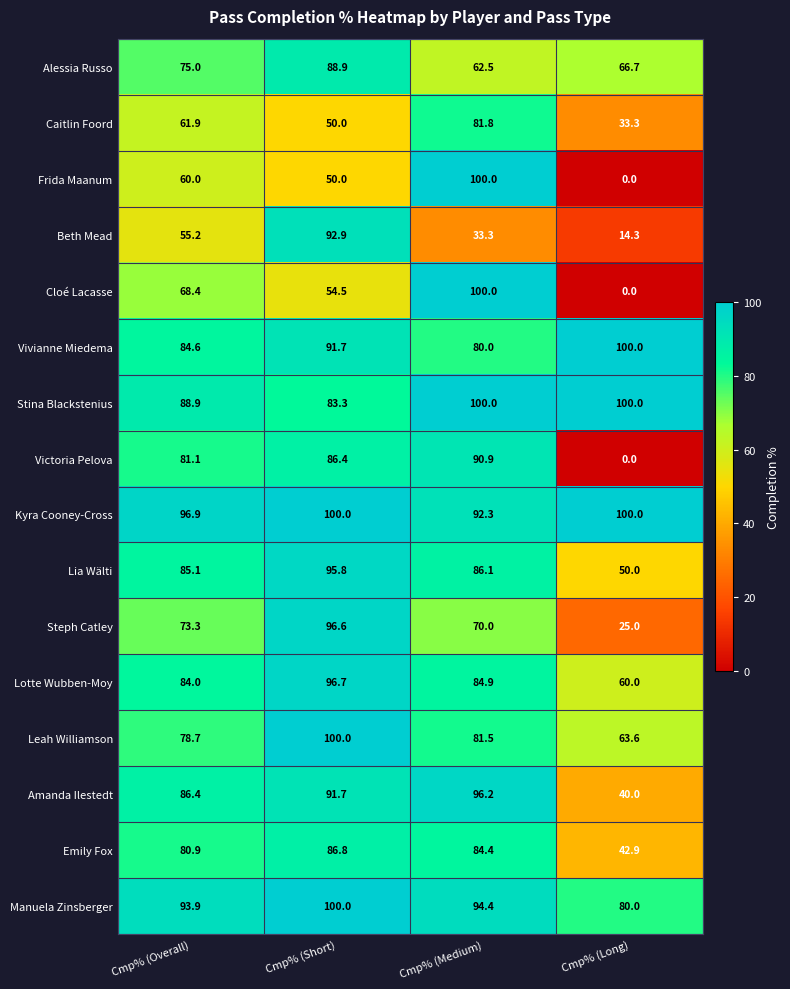

Is it true that Vivianne Miedema equals 144.7 at Cmp% (Long)?

False